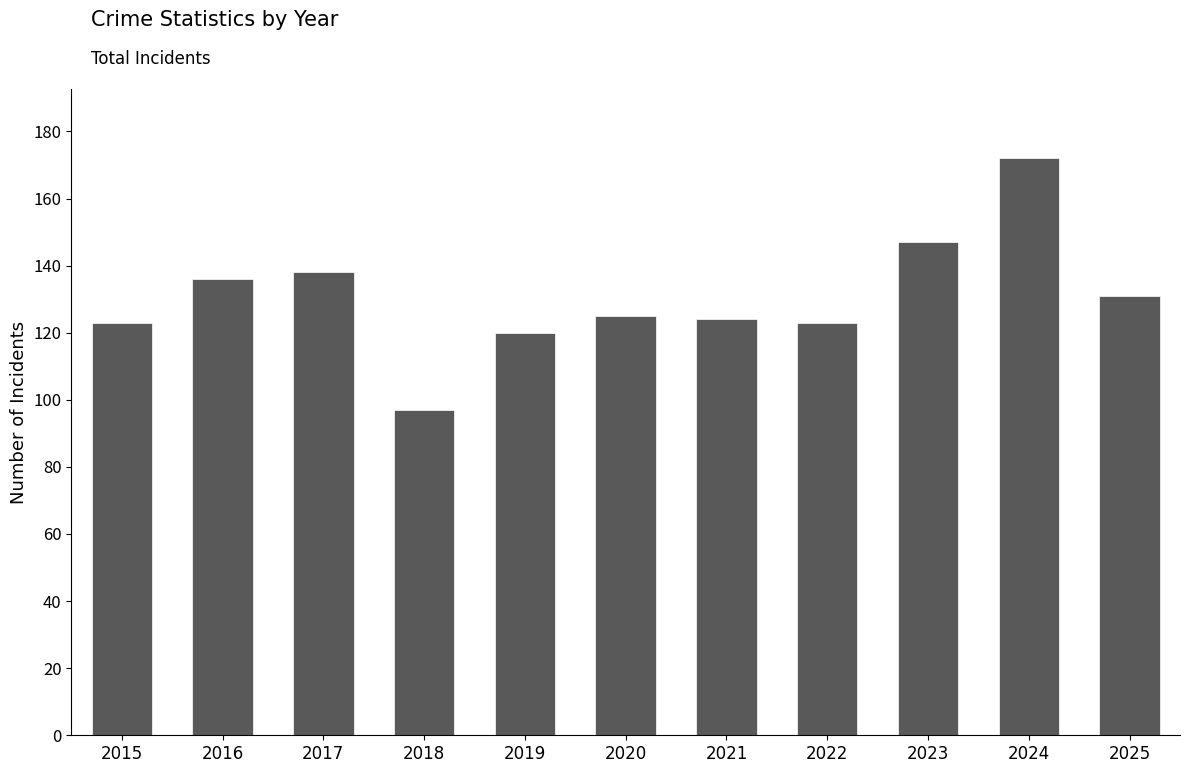

Are the bars grouped side by side (vs. stacked)?

No